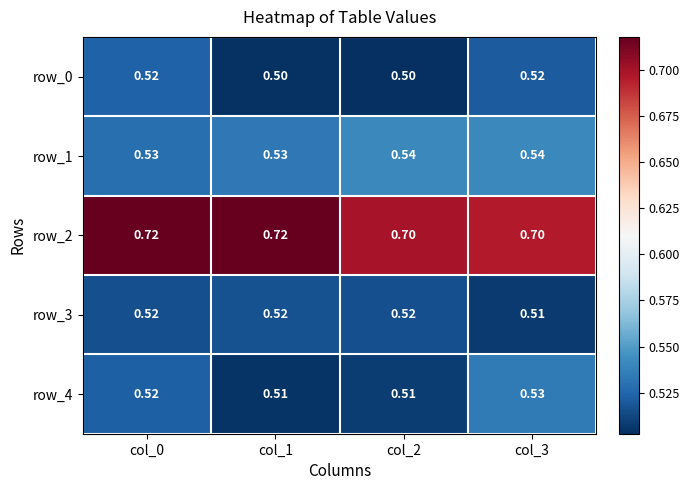

Is the value of row_1 at col_0 greater than the value of row_2 at col_0?

No